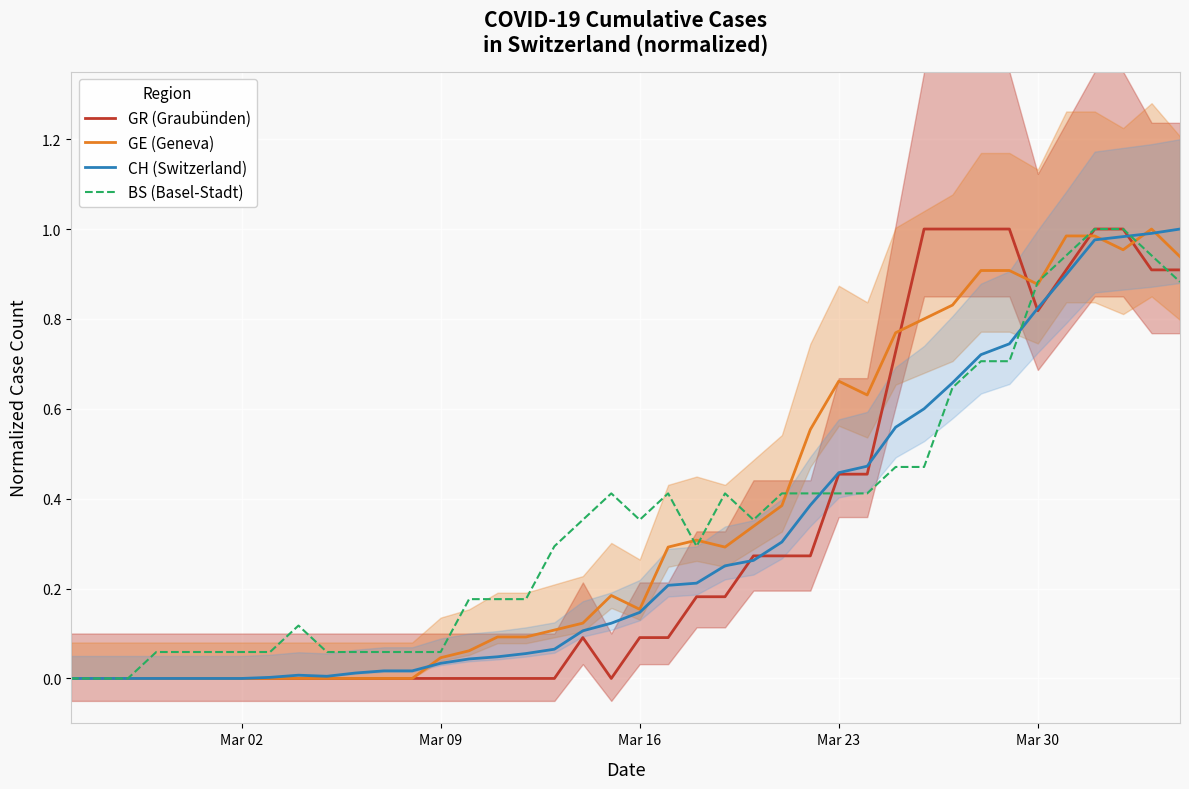

True or false: BS (Basel-Stadt) has a value of 0.4 at Mar 23.

True